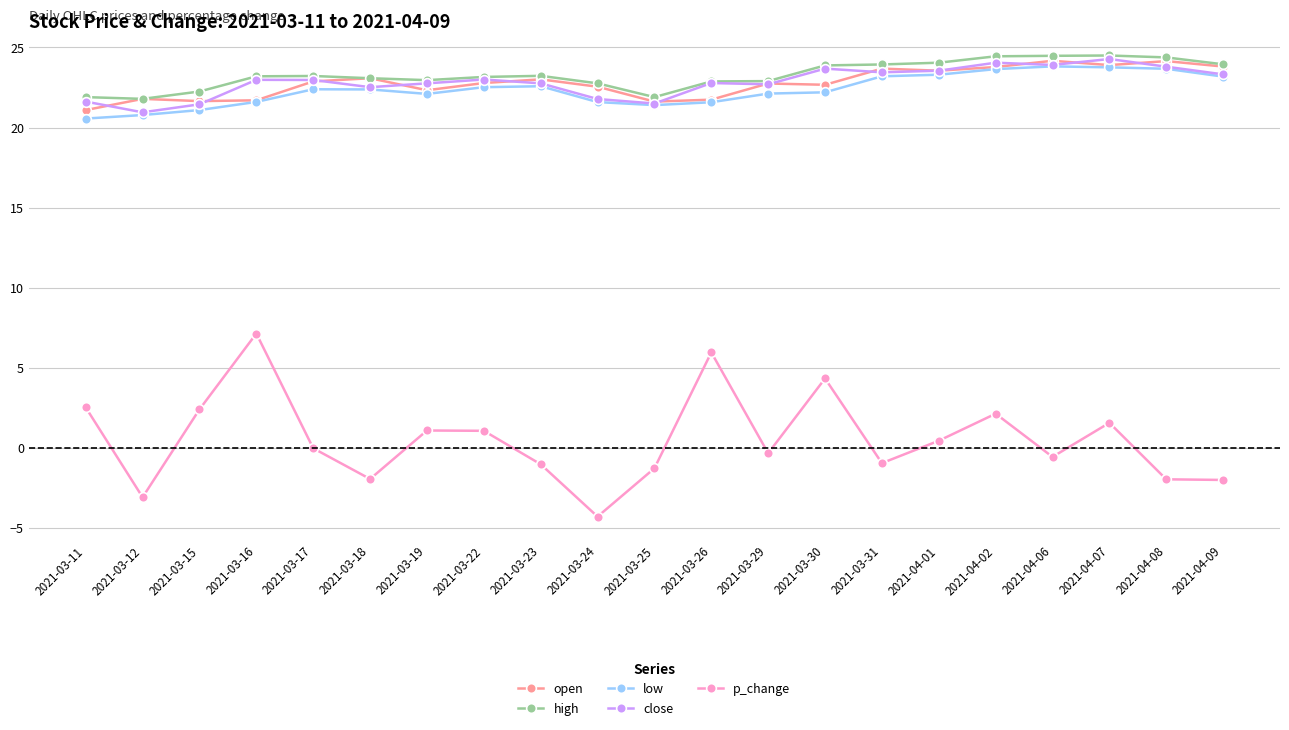

Where does the low series first go above 22?

2021-03-17